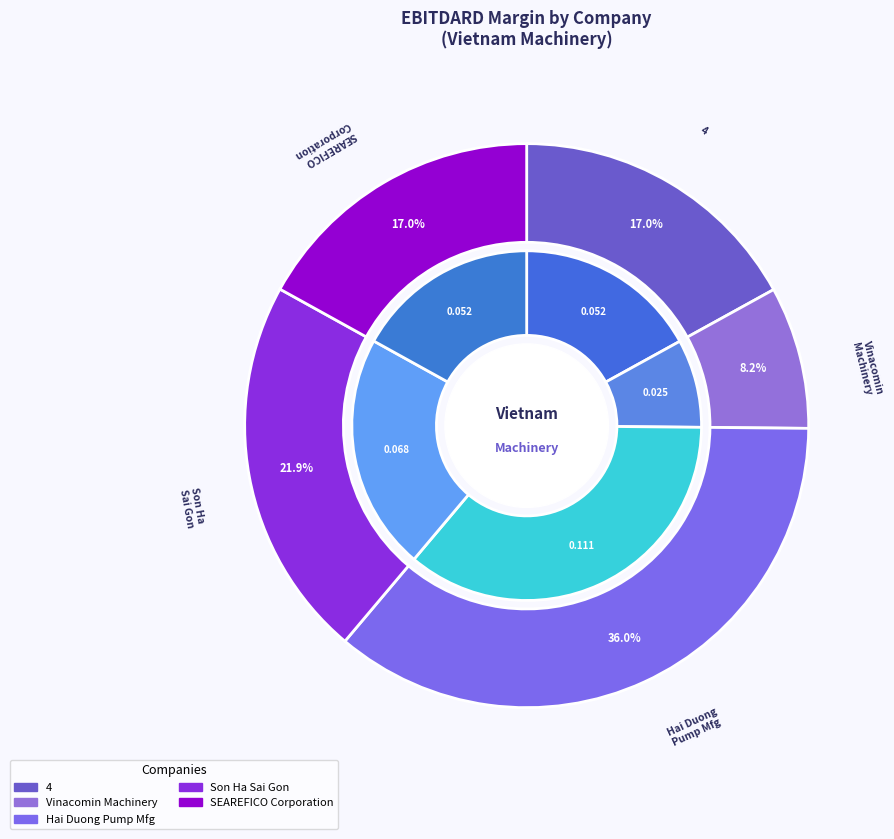

What portion of the pie excludes Vinacomin - Machinery Joint Stock Company?

91.8%